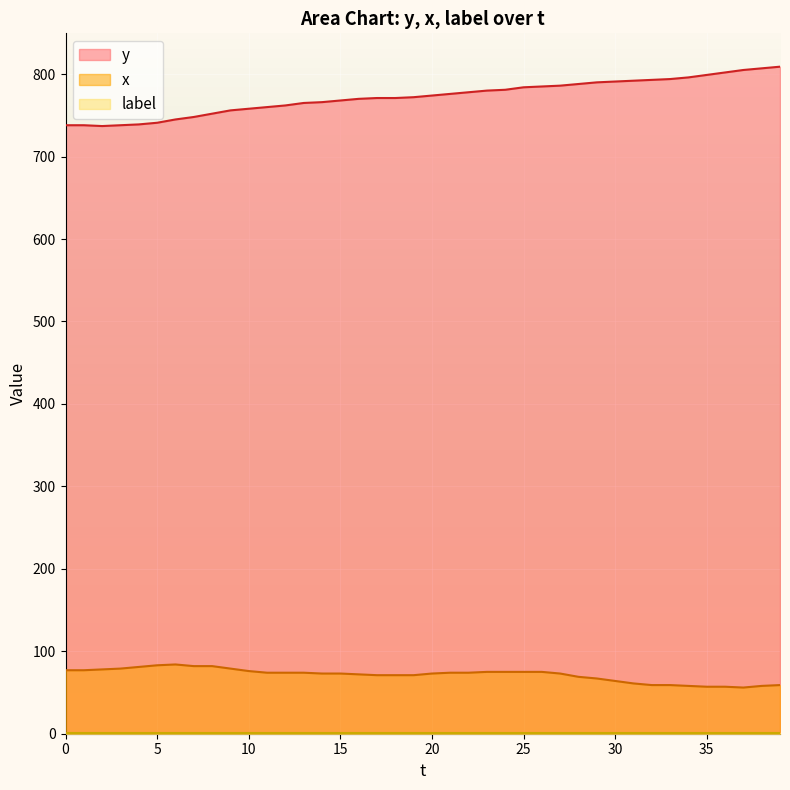

At which category is the sum across all series the highest?

39